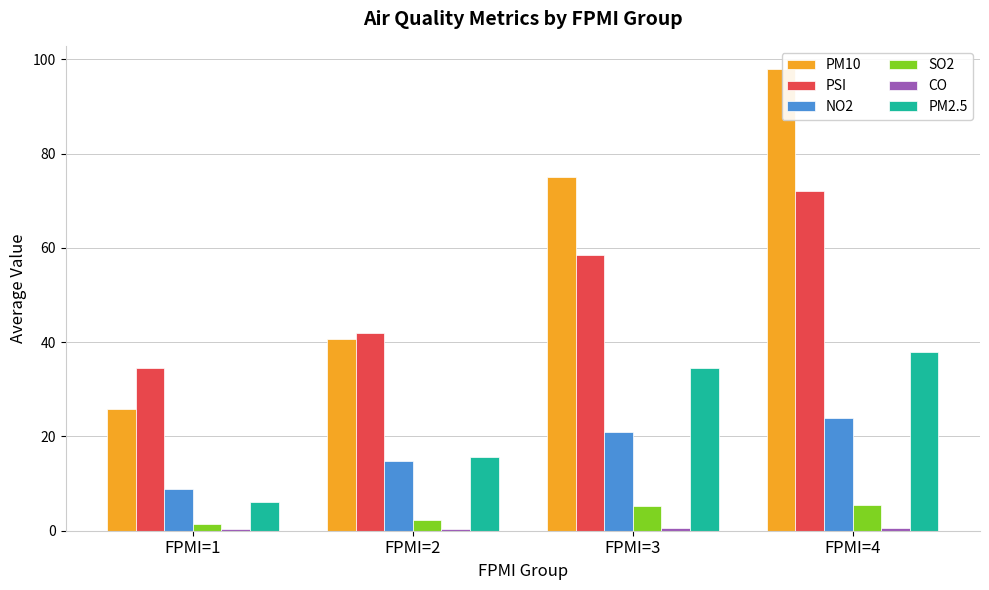

At which label is PM2.5 closest to 22?

FPMI=2